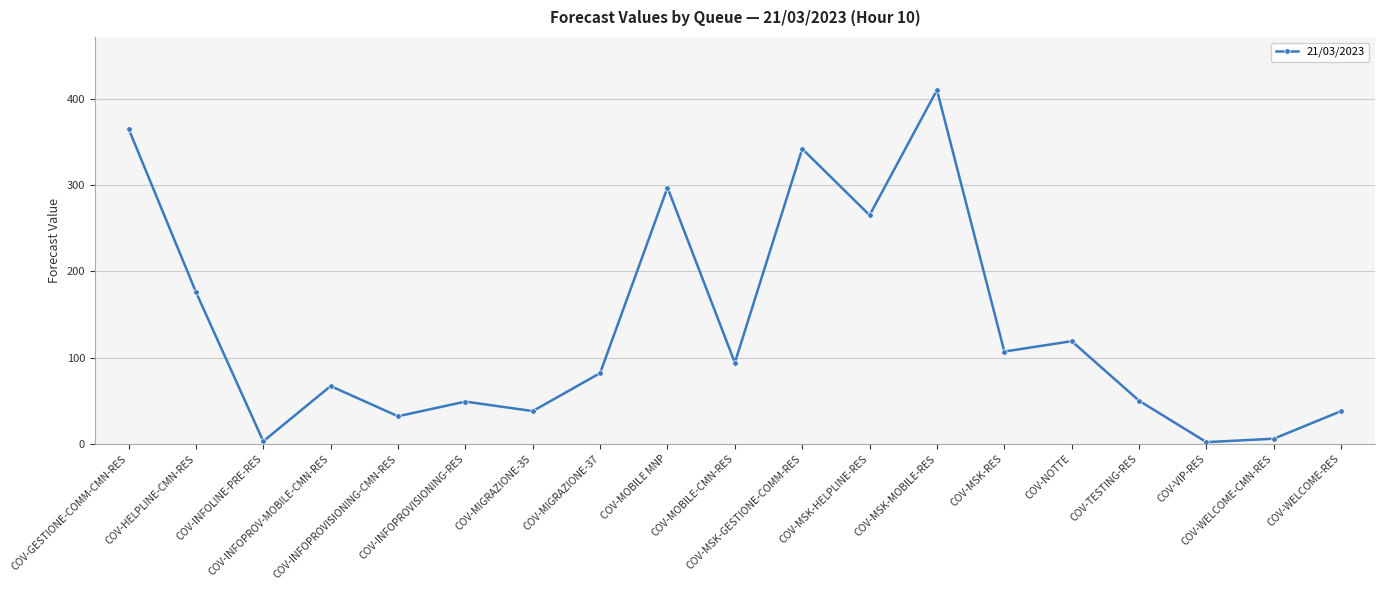

How many lines are shown in the chart?

1